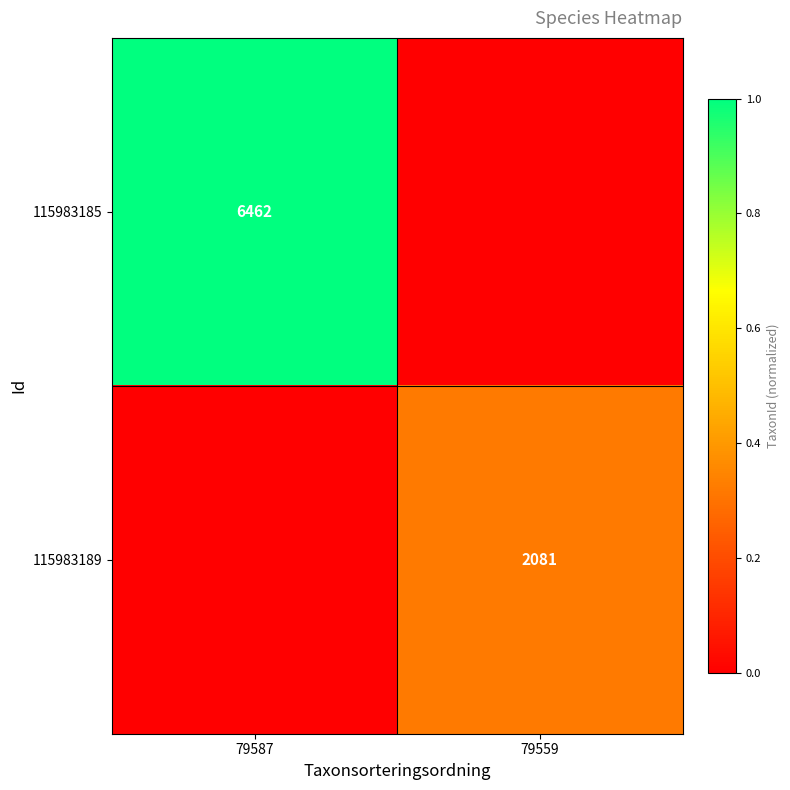

The value of 115983189 at 79559 is 517. True or false?

False